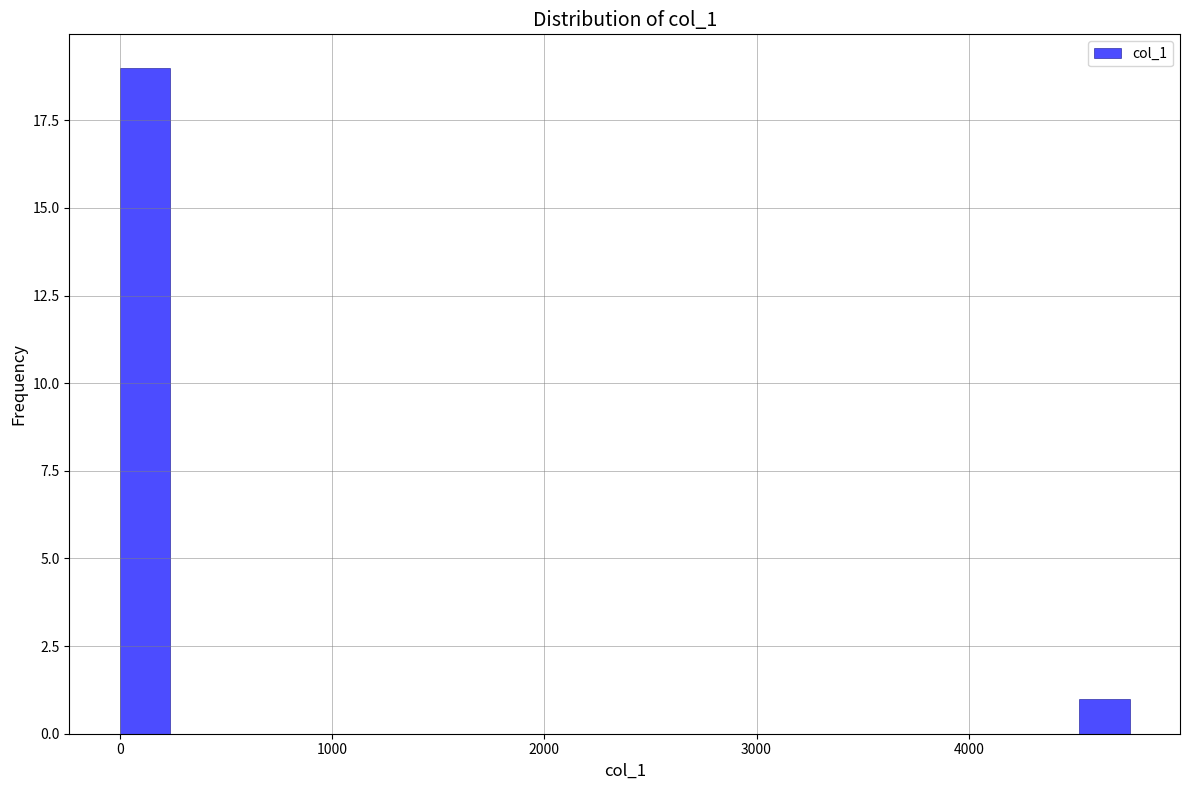

Read against the x-axis, roughly where is the centre of the tallest bar?

100